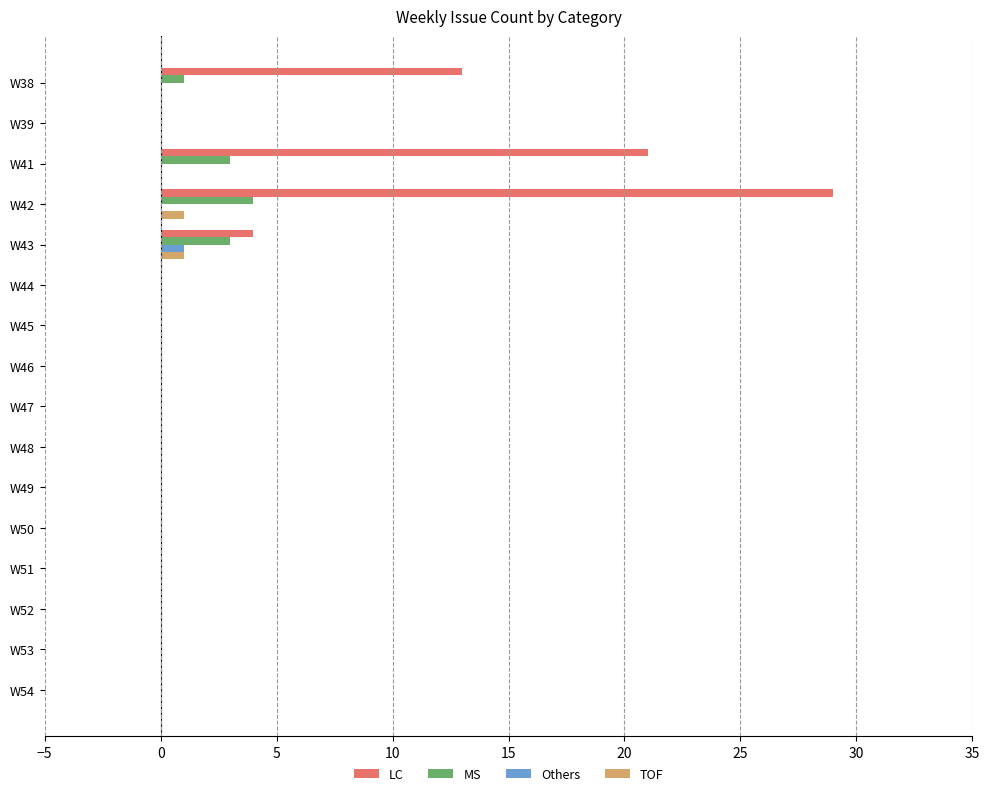

Which series changed the most between W39 and W41?

LC